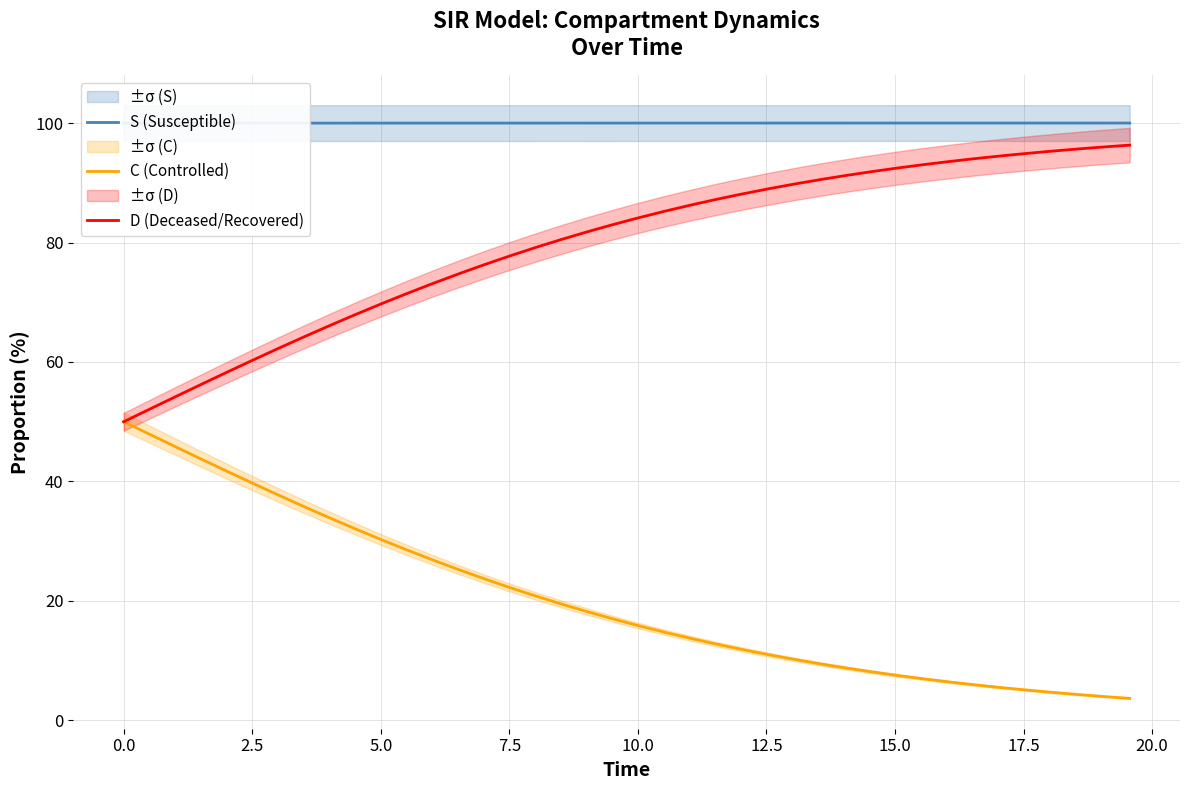

What is the maximum value shown in the chart?

100.0